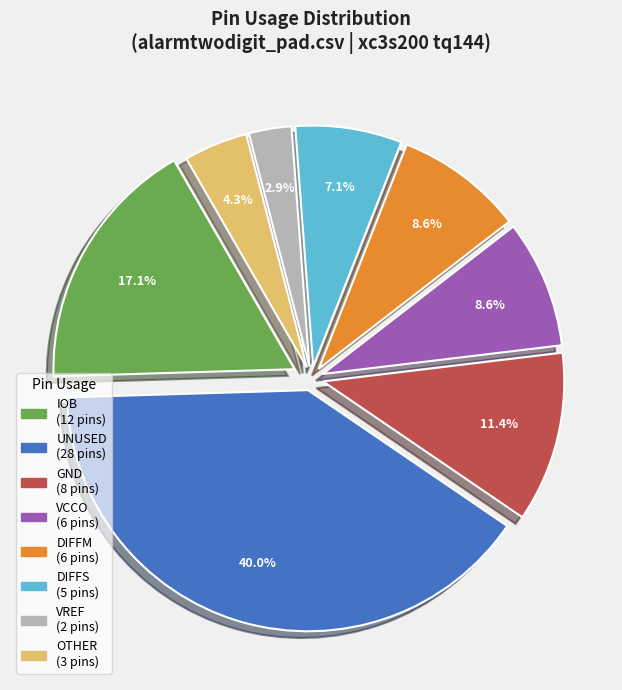

To the nearest percent, what percentage of the pie is OTHER?

4%